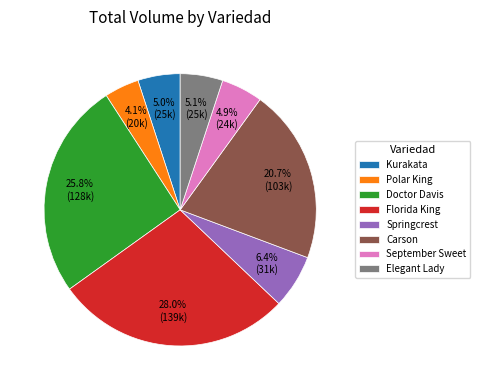

The Carson slice represents 14% of the pie. True or false?

False